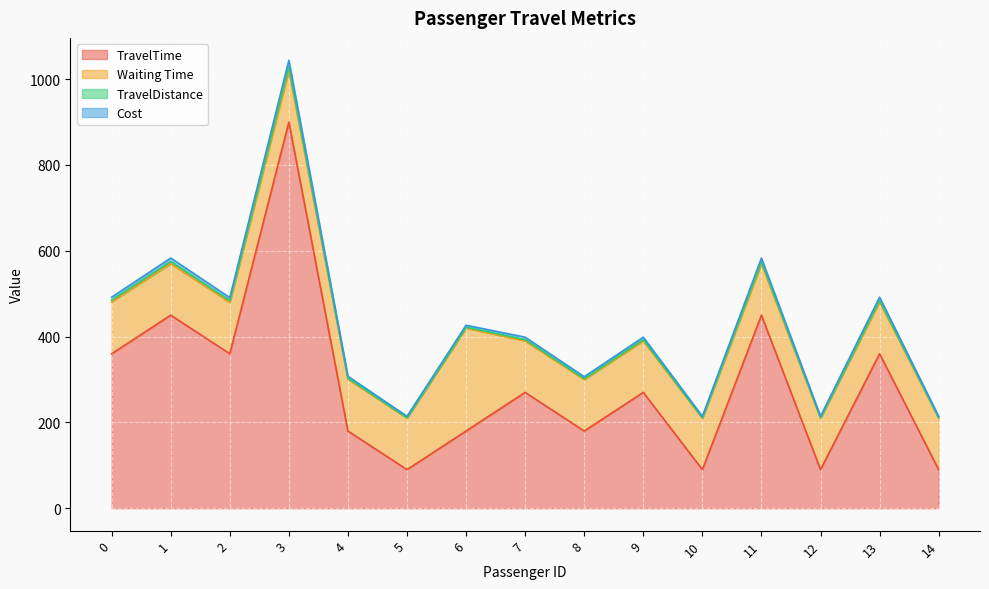

Between 0 and 13, which series saw the biggest shift?

TravelTime